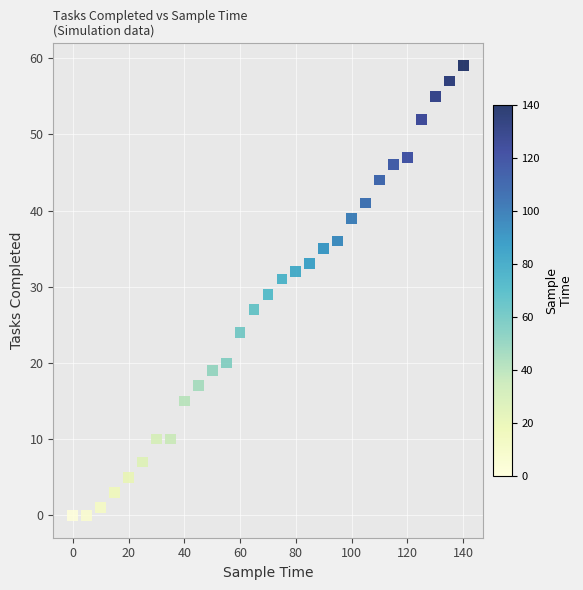

What is the range of X values (max minus min)?

140